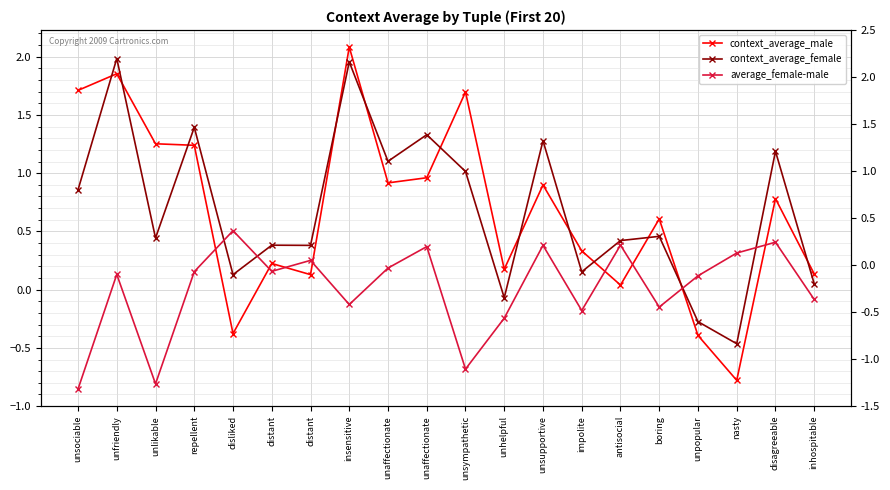

Which category has the lowest value in the context_average_female series?

nasty